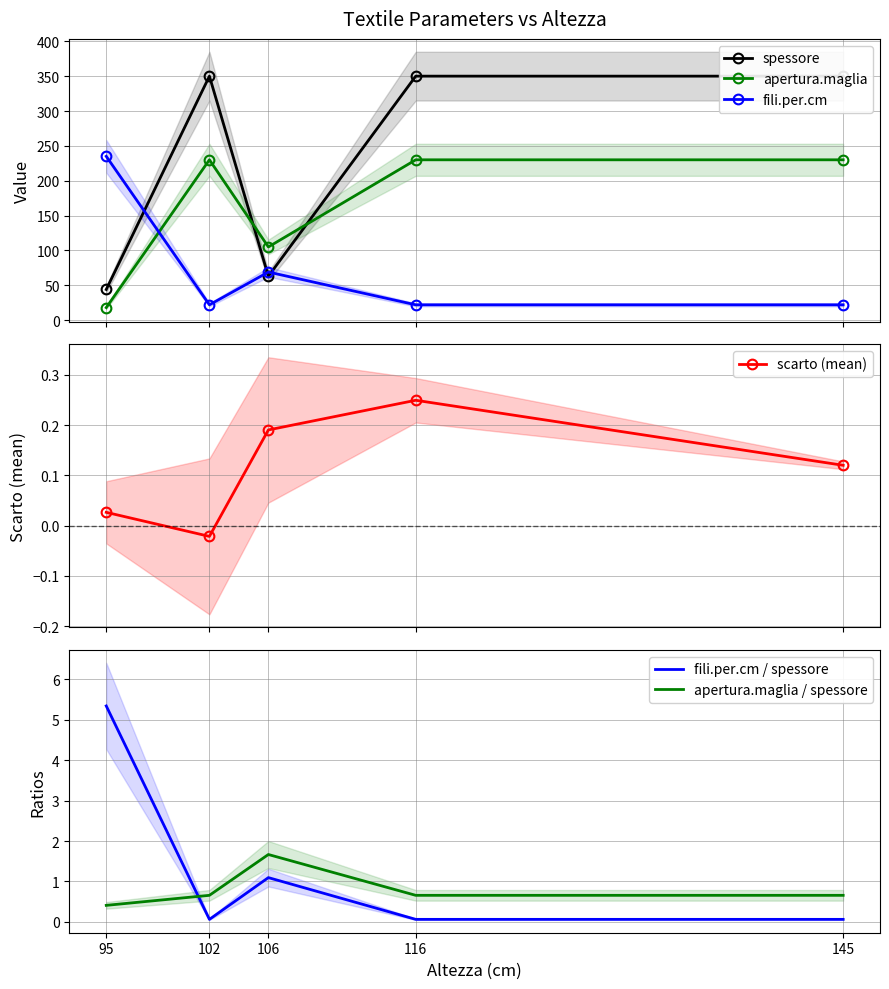

Which label corresponds to the largest value in the chart?

102